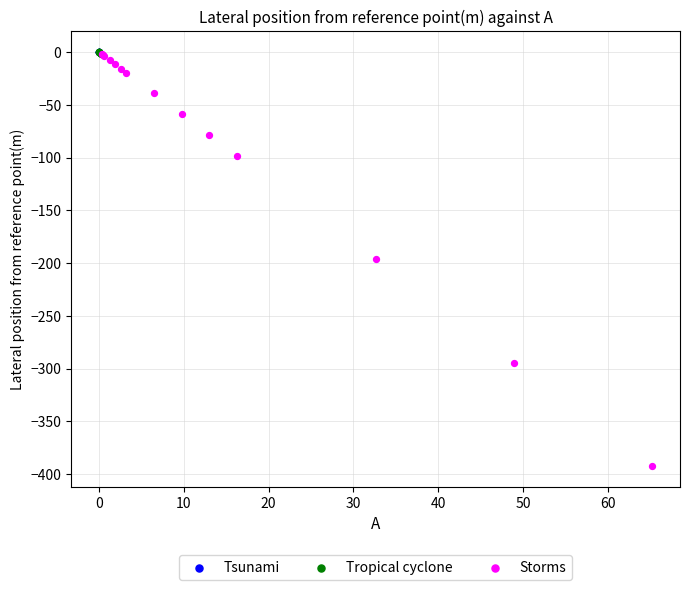

Which series has the largest Y range (max minus min)?

Storms